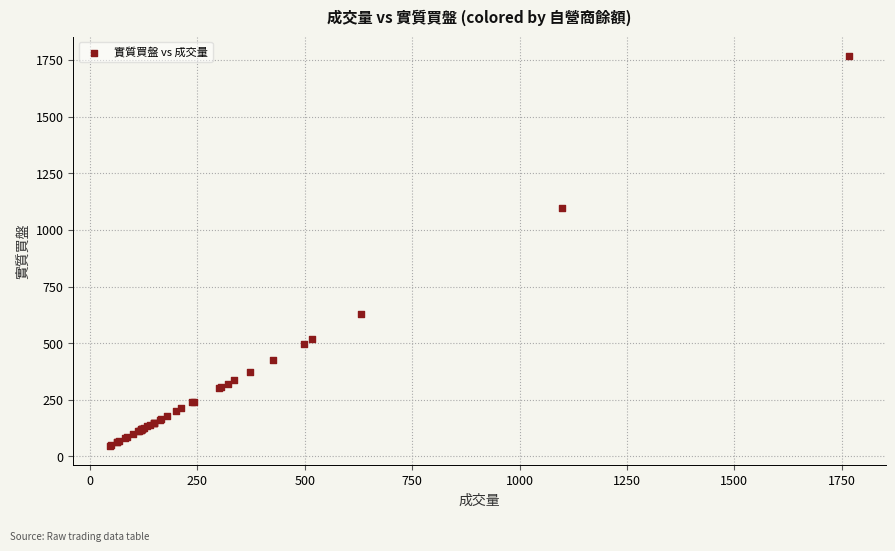

What Y value in the scatter plot is closest to 907?

1098